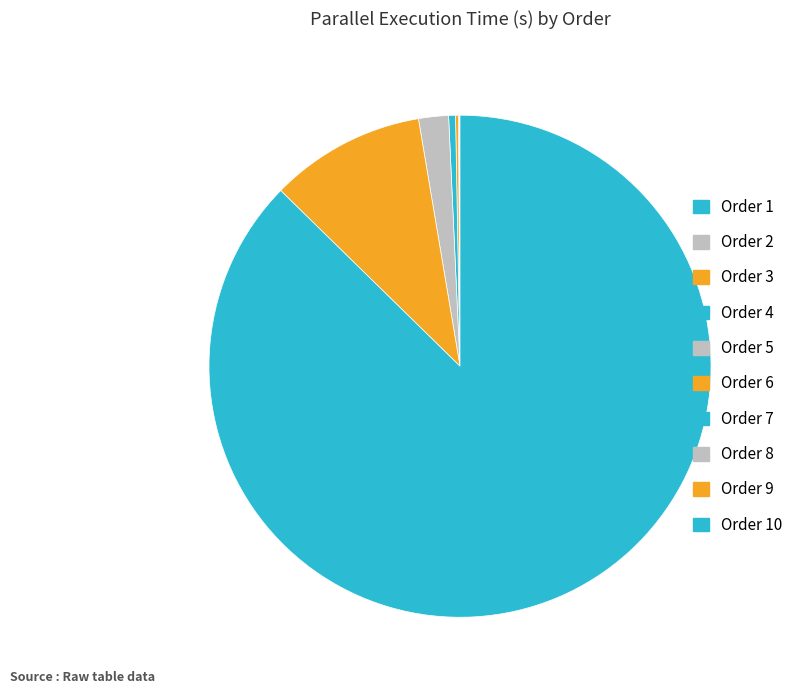

Which slice is the smallest?

2